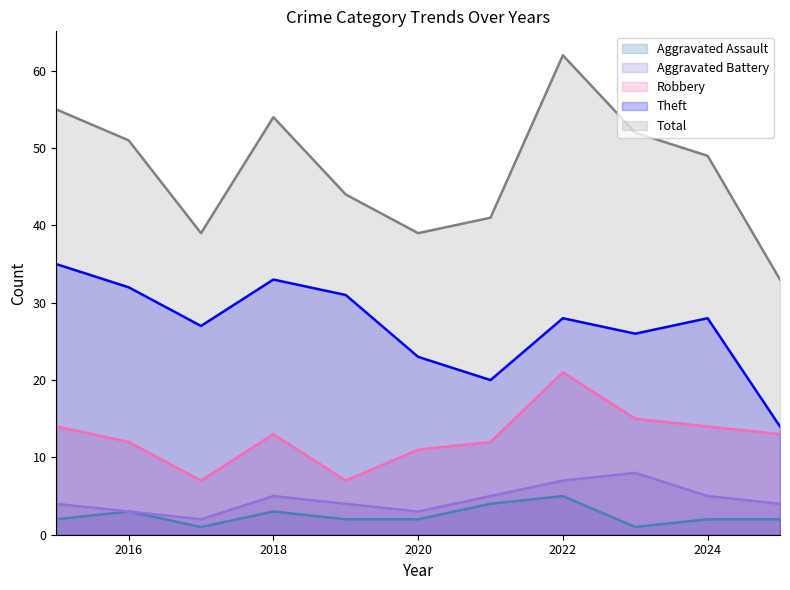

In Aggravated Battery, how many points are lower than both neighbors (excluding endpoints)?

2